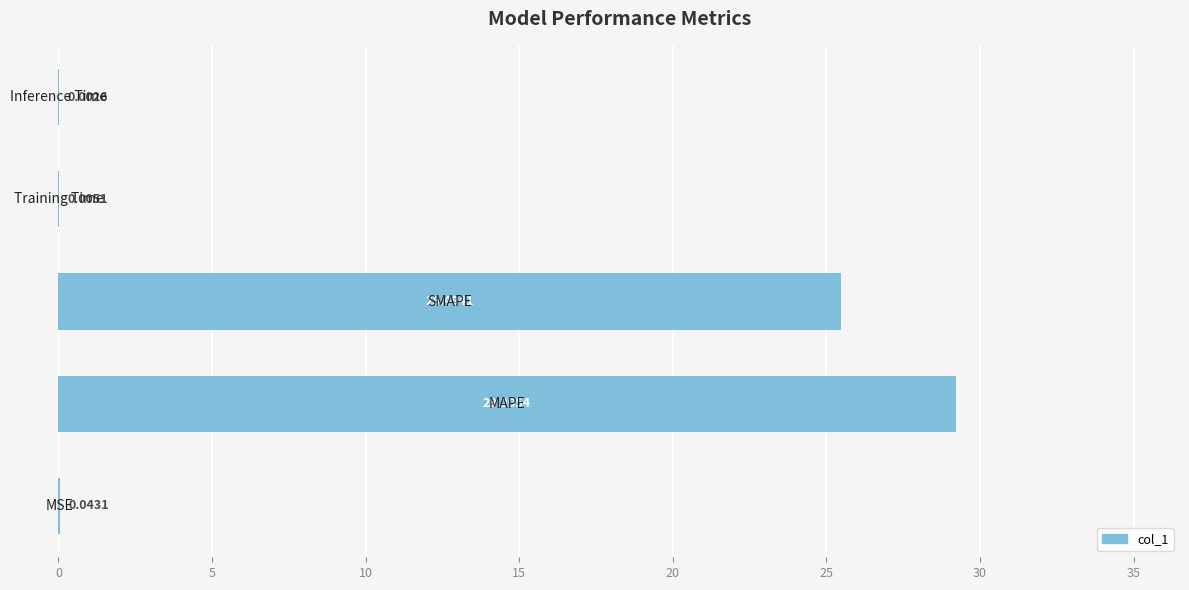

What is the sum of all values?

54.7